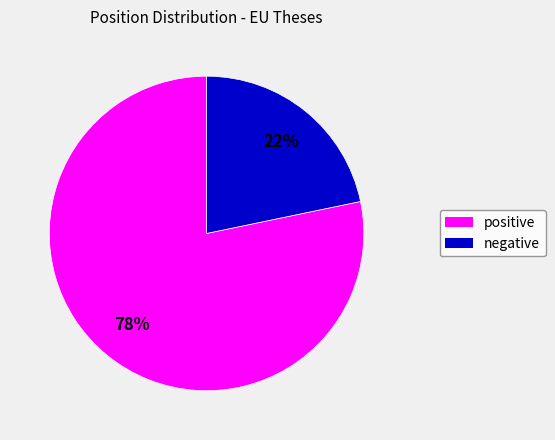

Rank the categories by value from highest to lowest.

positive, negative